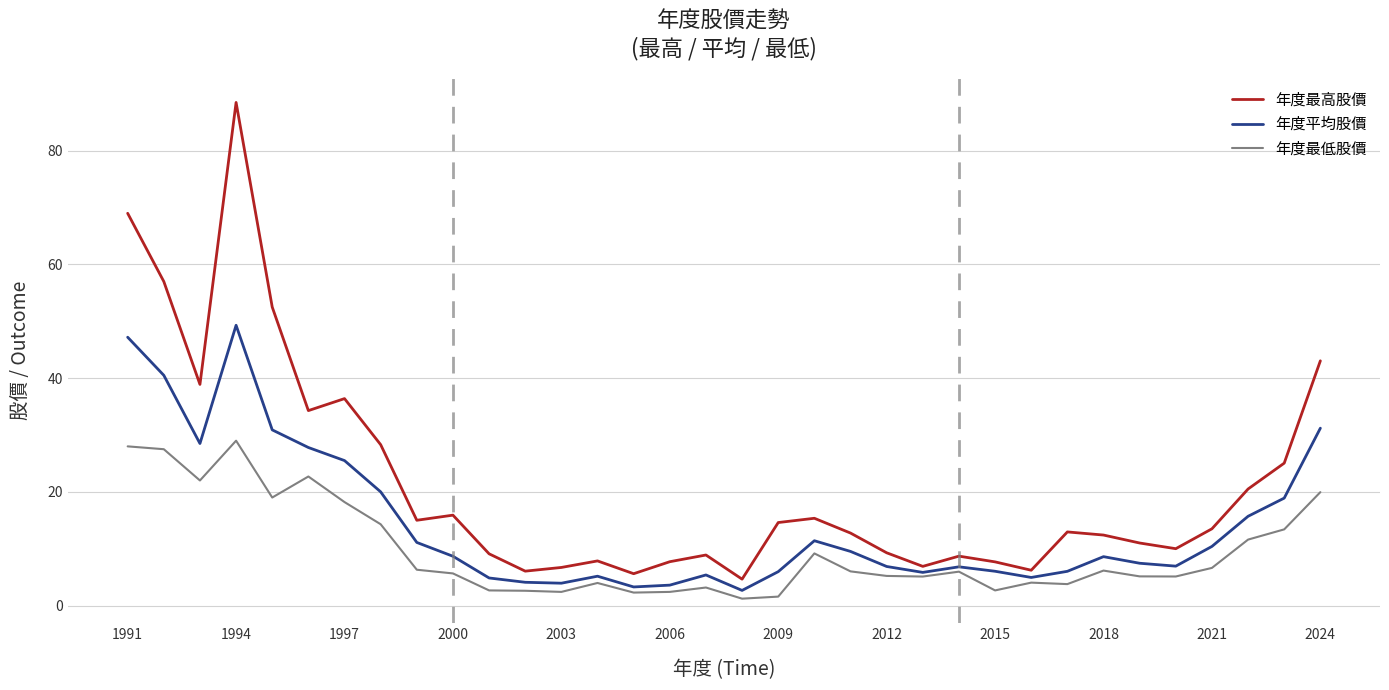

What is the greatest value displayed?

88.5